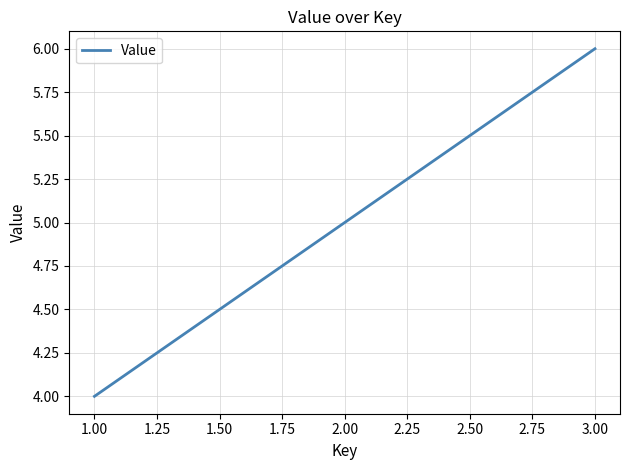

What is the sum of all values?

15